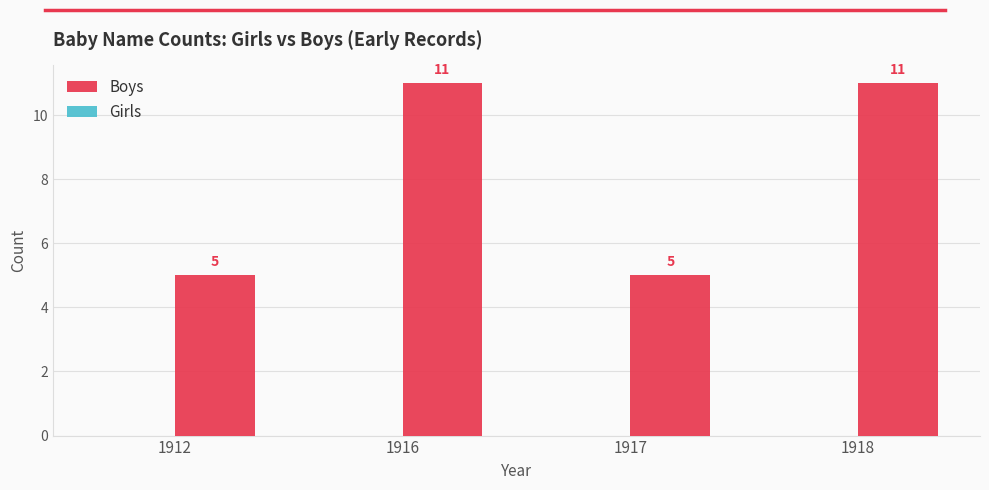

What is the change in value from 1917 to 1918?

+6